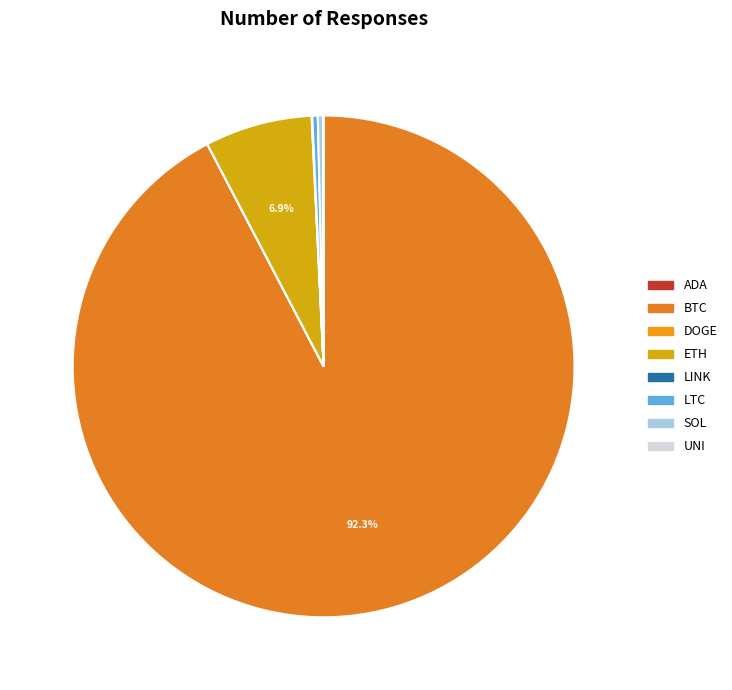

How many segments does this pie chart have?

8